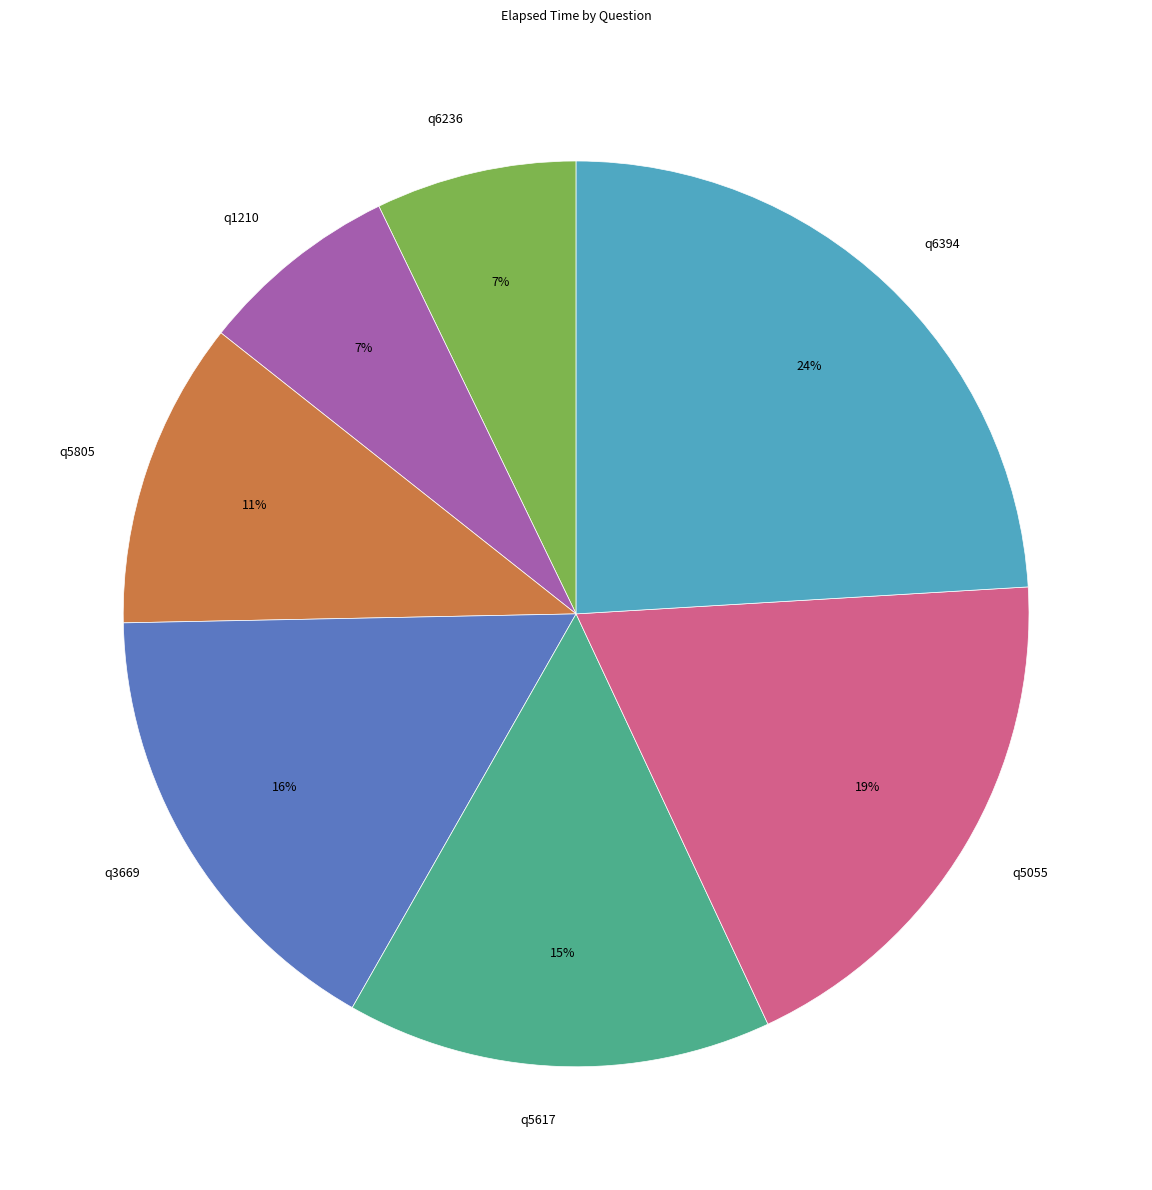

To the nearest percent, what is the average slice percentage?

14%